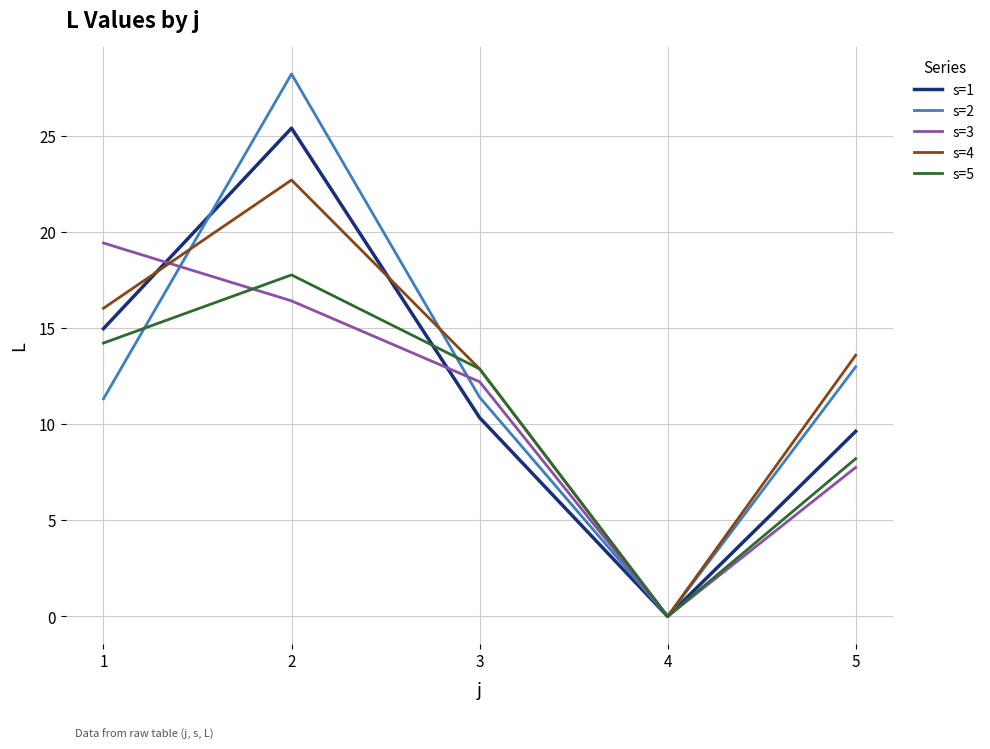

What value does the s=1 series have at 5?

9.6